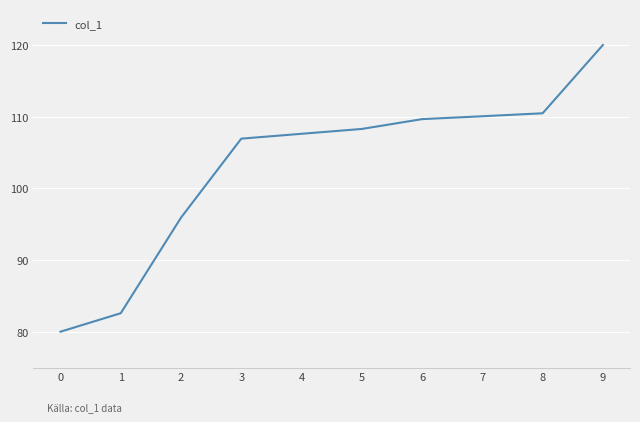

How many categories are shown in the chart?

10